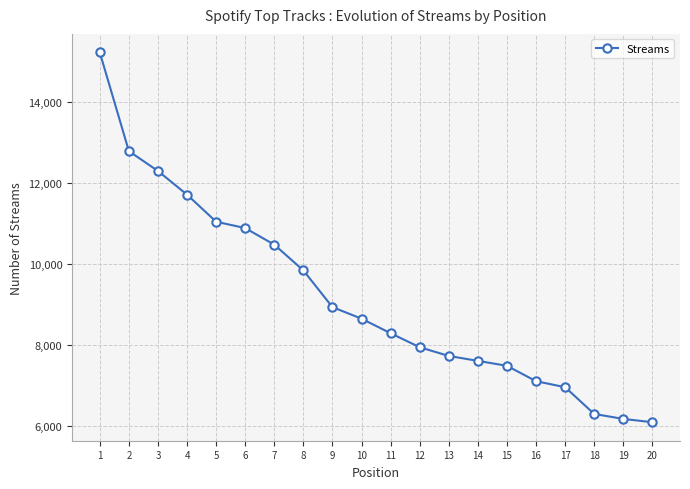

At which category does the chart reach its minimum across all series?

20